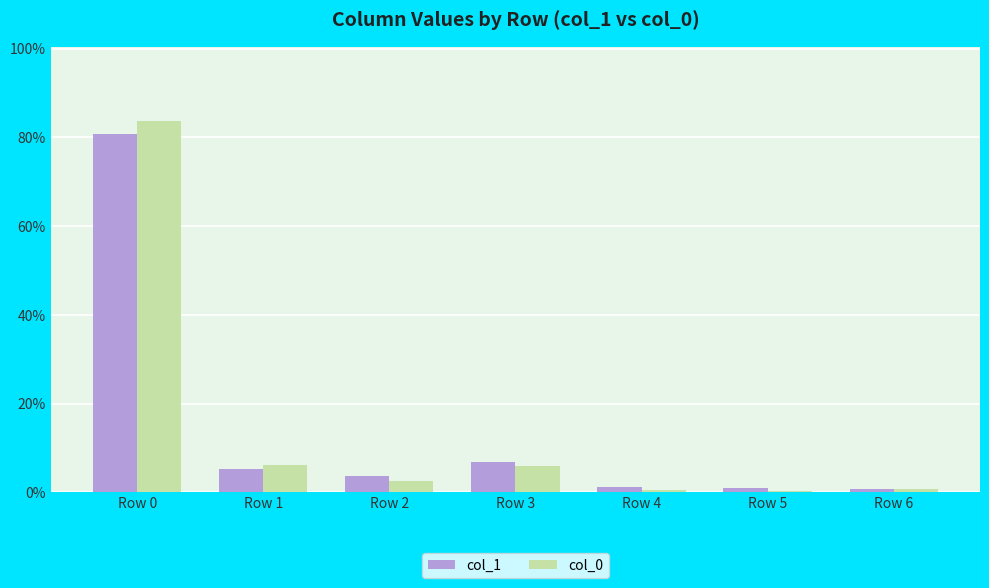

At which label does col_0 first exceed 2?

Row 0